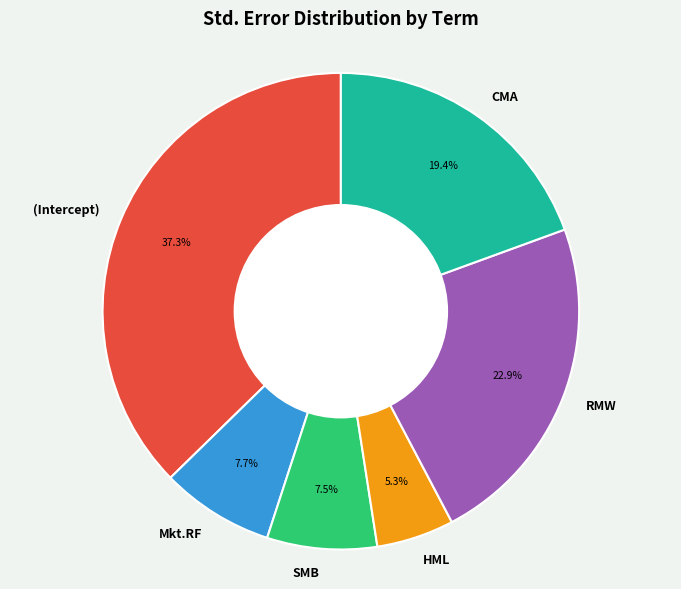

To the nearest percent, what percentage of the pie is (Intercept)?

37%